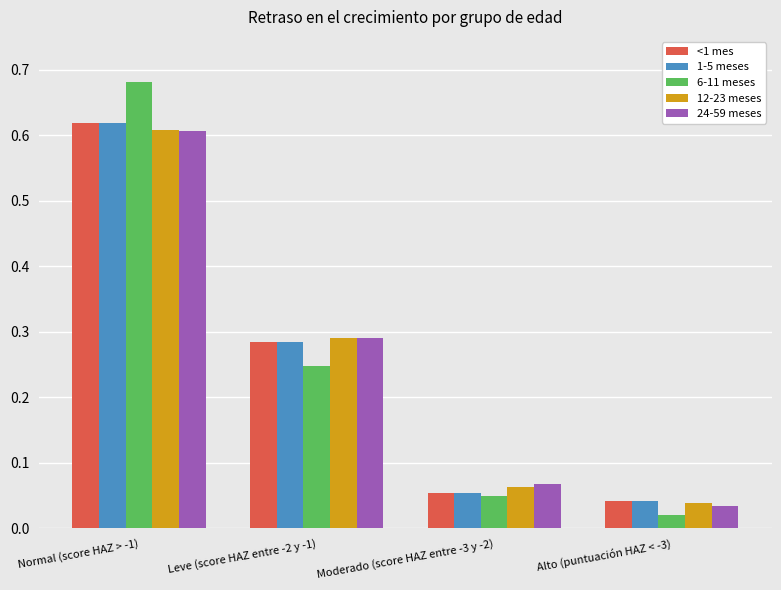

What is the total value across all series at Normal (score HAZ > -1)?

3.1